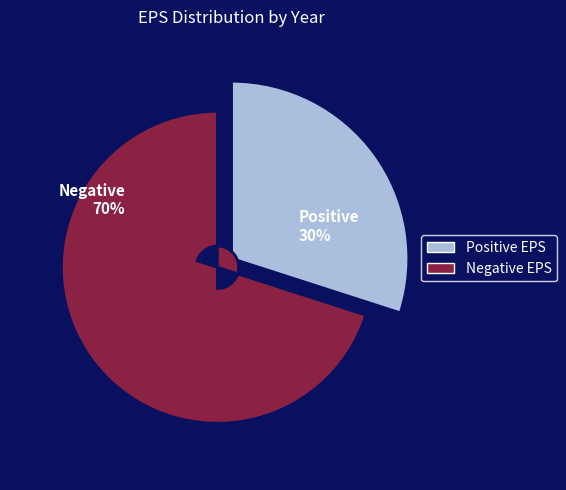

The 2019/09 slice represents 1% of the pie. True or false?

False